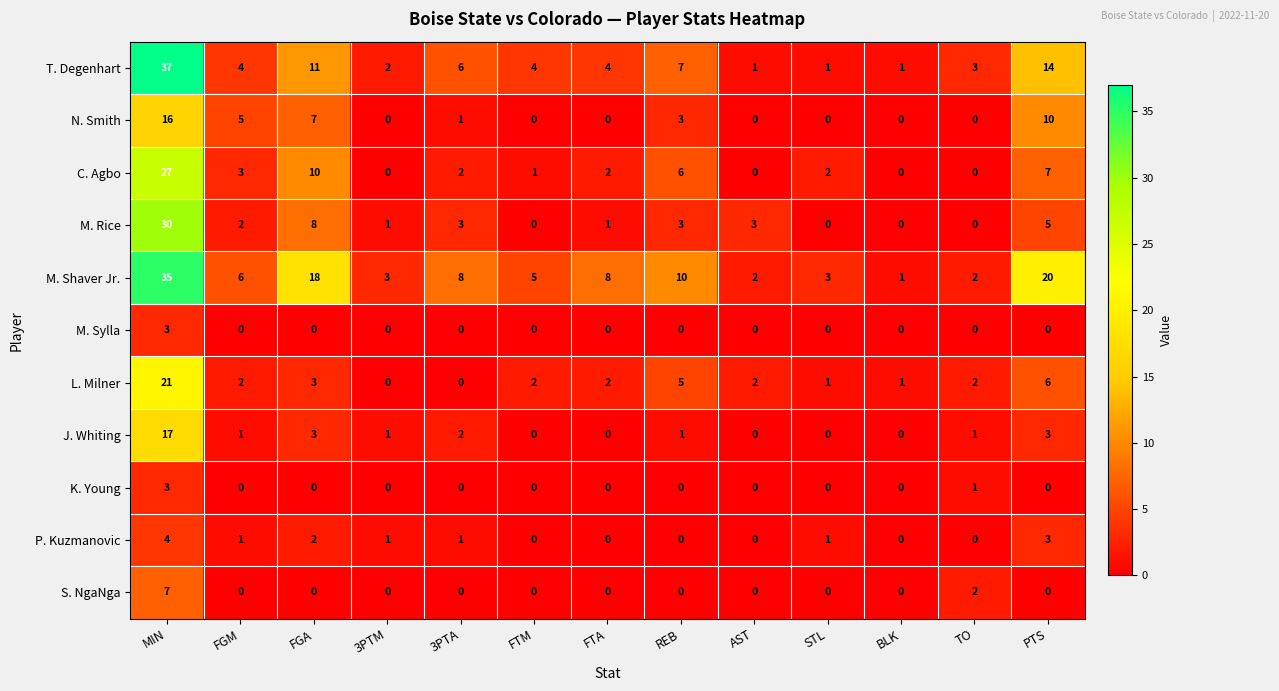

What is the difference between the maximum and second lowest values in the C. Agbo series?

27